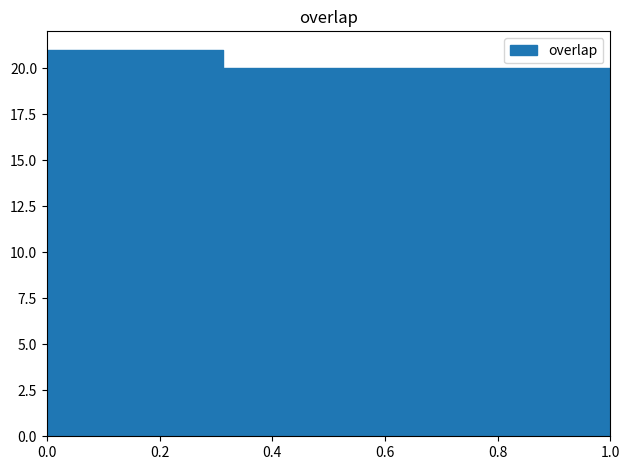

What is the minimum value shown in the chart?

20